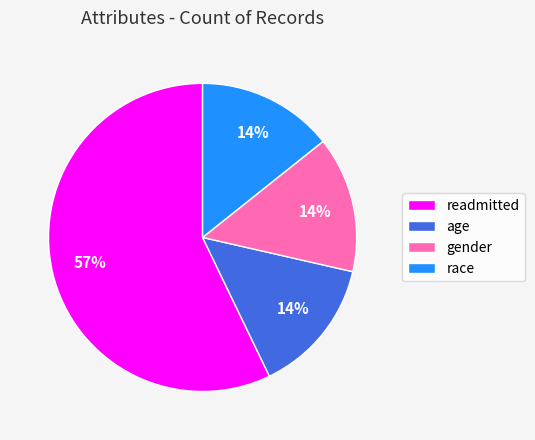

To the nearest percent, what portion does race represent?

14%